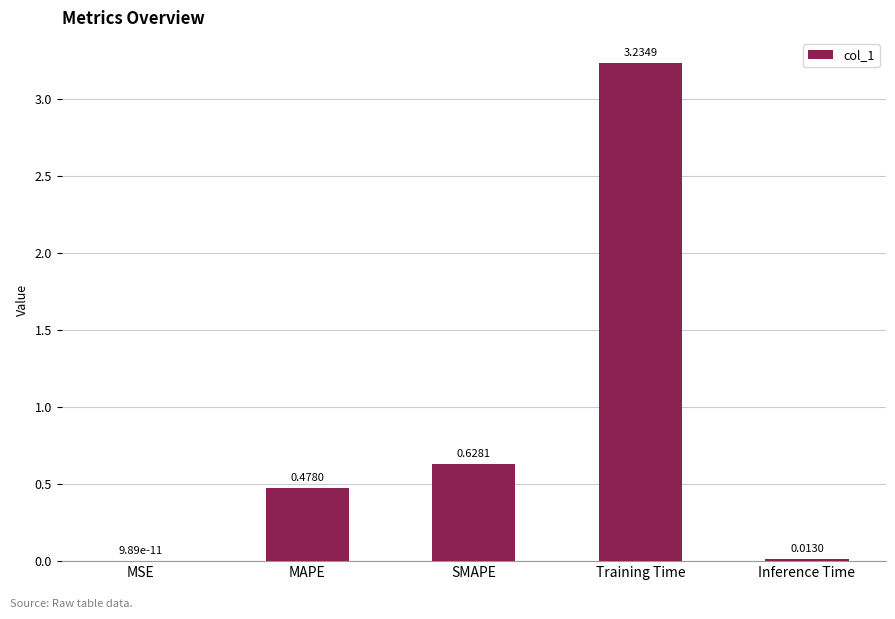

What is the sum of all values?

4.4